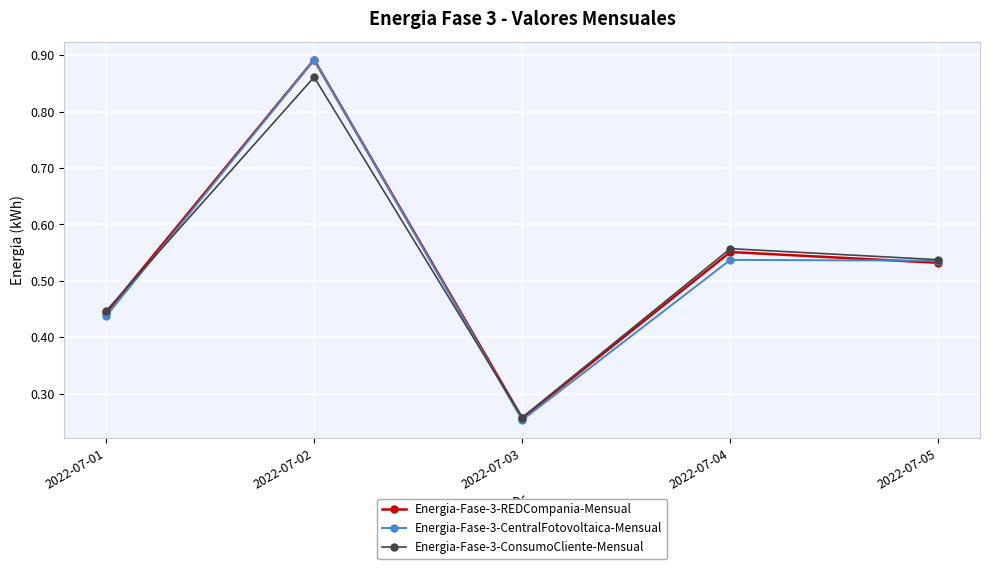

Which series changed the most between 2022-07-03 and 2022-07-05?

Energia-Fase-3-CentralFotovoltaica-Mensual